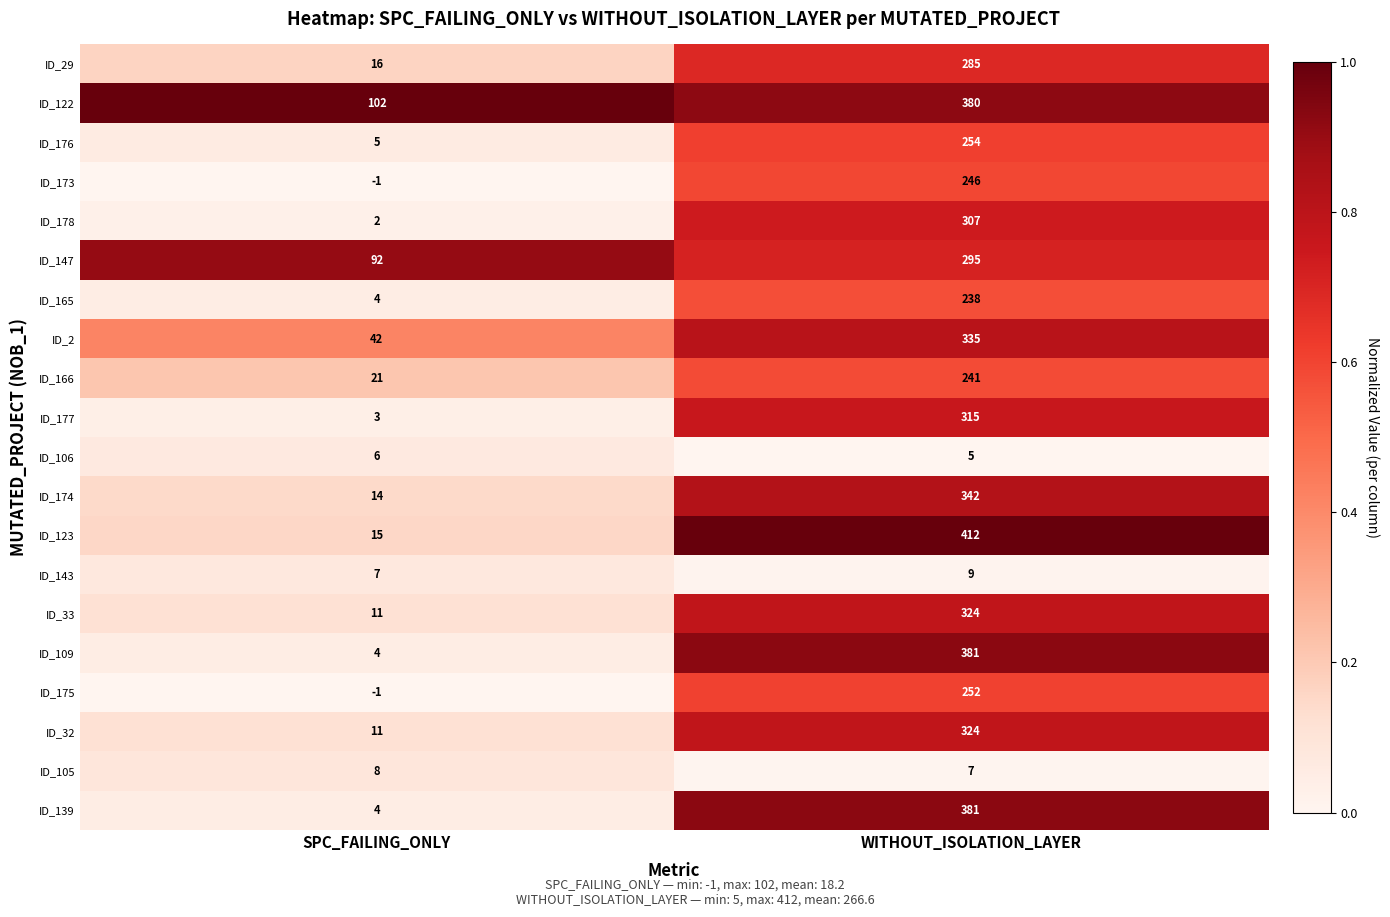

What is the greatest value displayed?

412